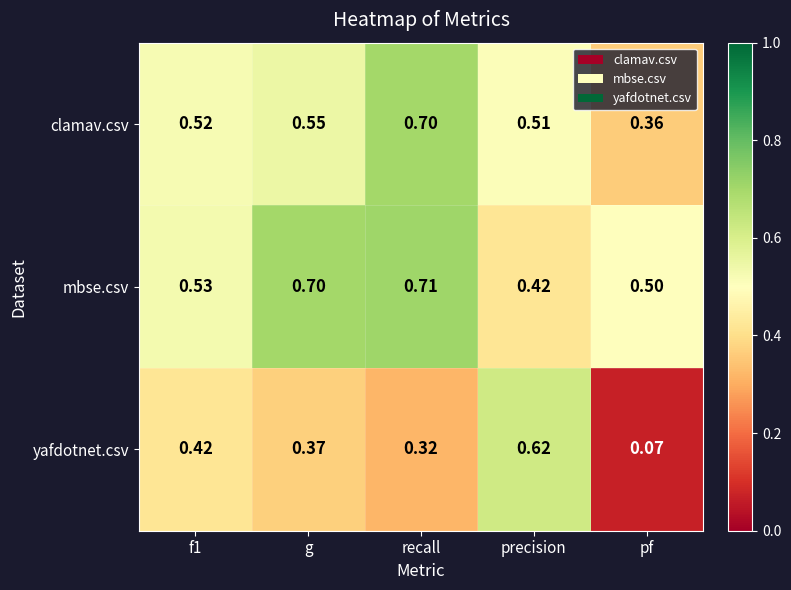

Which series changed the most between f1 and pf?

yafdotnet.csv